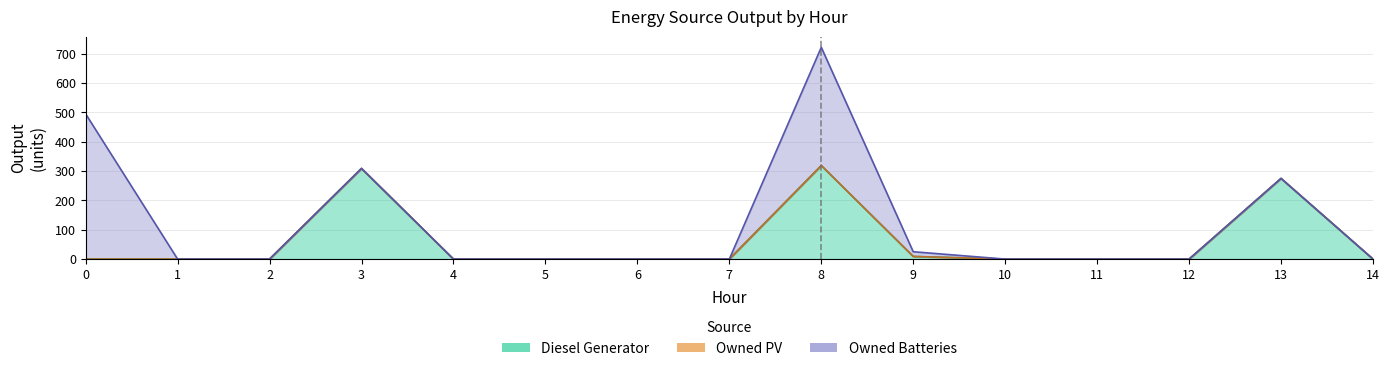

True or false: Owned PV has more than 2 points higher than both neighbors.

False